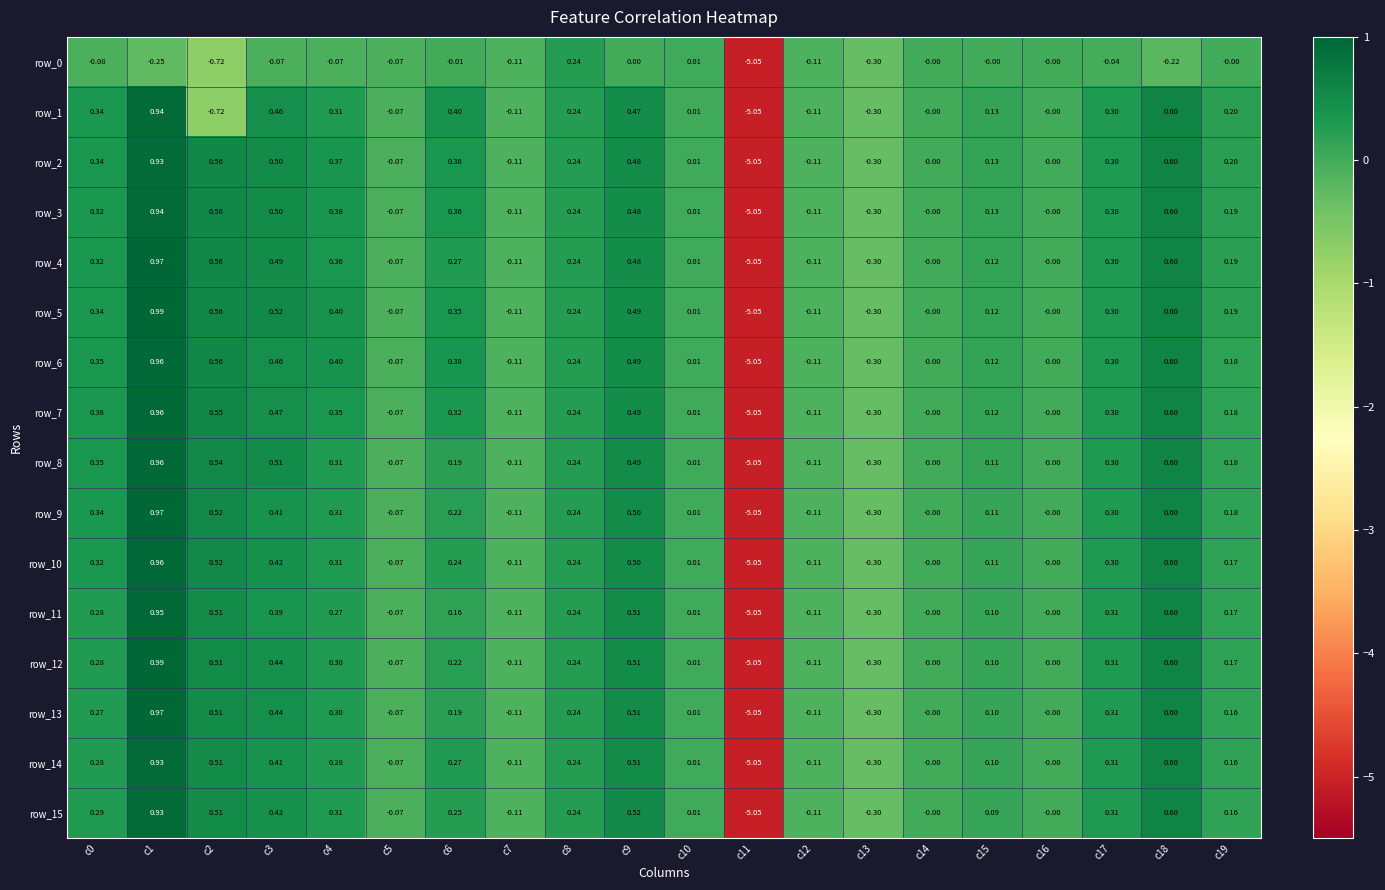

What is the sum of the row_4 values at c17 and c4?

0.7